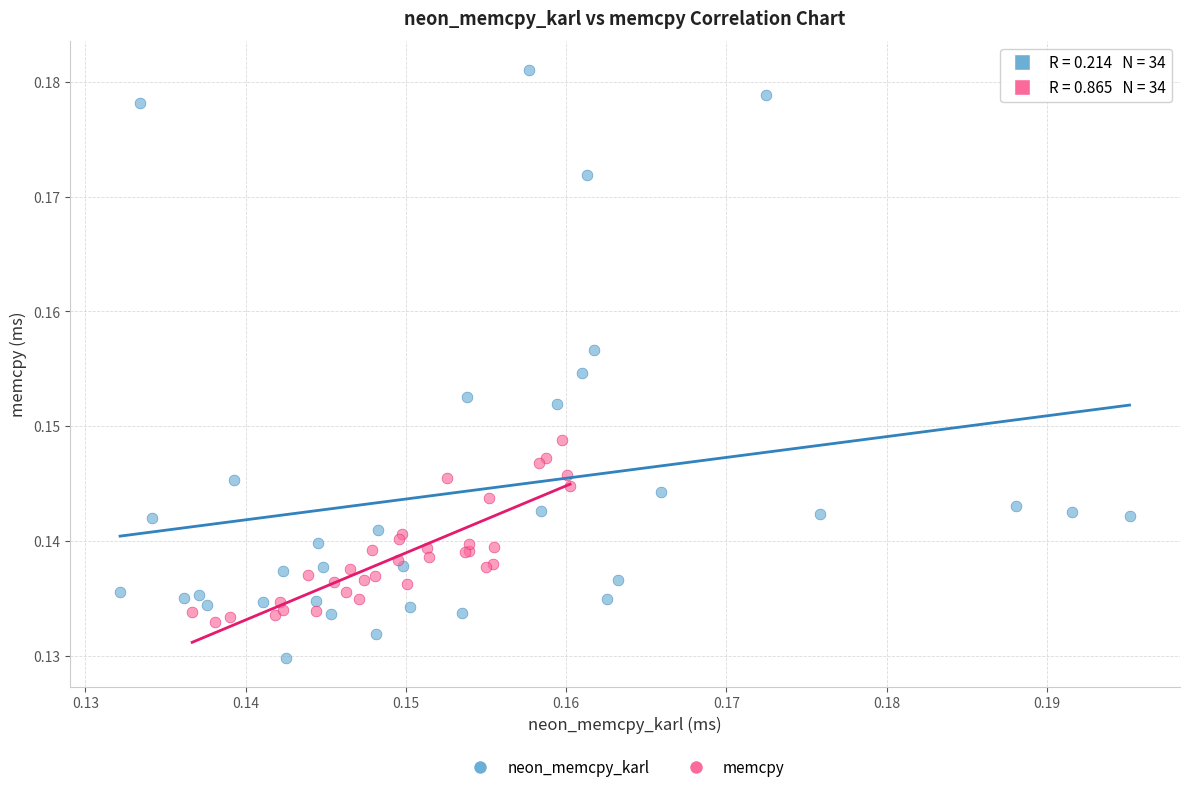

What are all the series names shown in the legend?

neon_memcpy_karl, memcpy